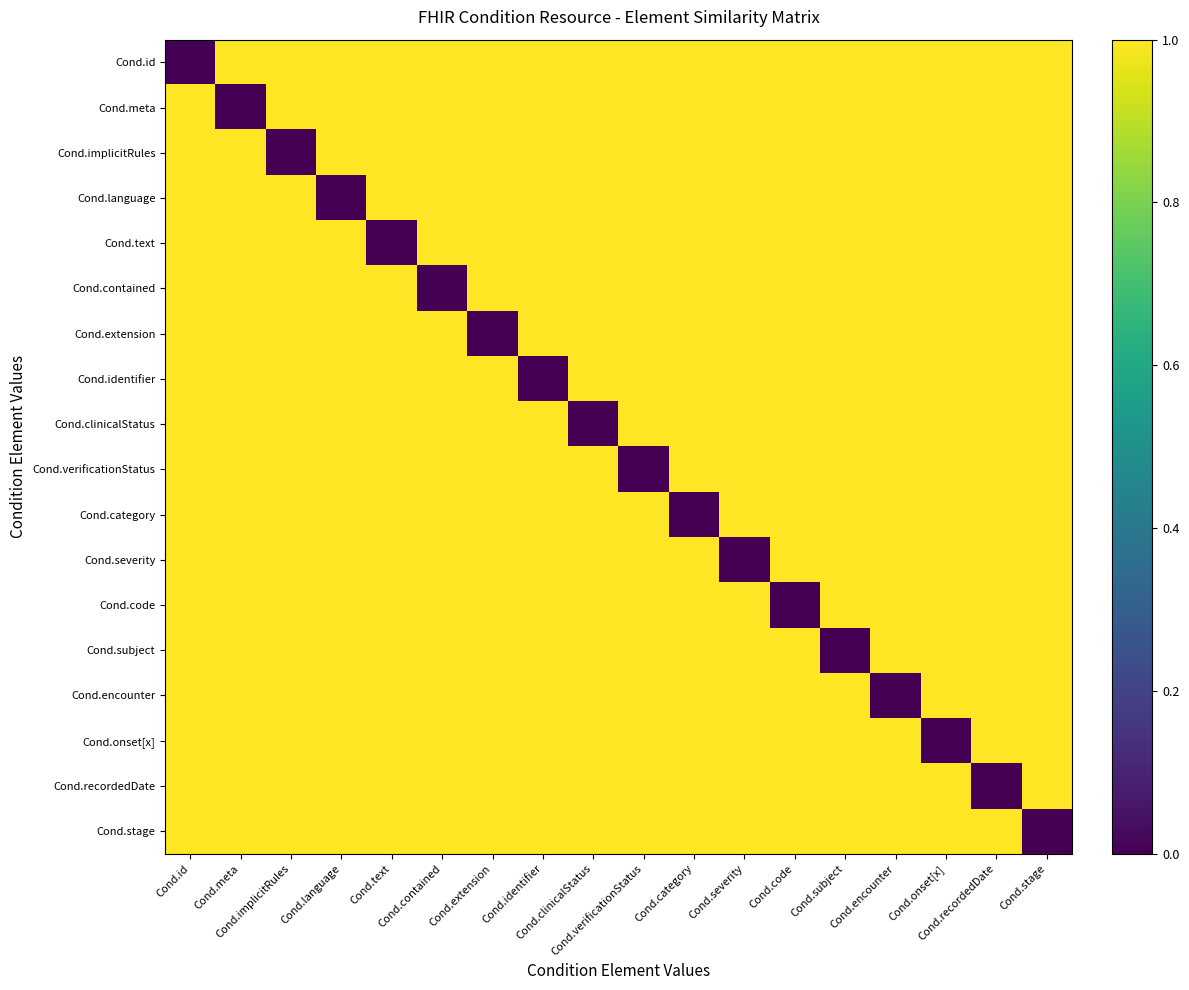

Reading right to left, list all the values displayed in this chart.

Cond.id: Cond.stage=1	Cond.recordedDate=1	Cond.onset[x]=1	Cond.encounter=1	Cond.subject=1	Cond.code=1	Cond.severity=1	Cond.category=1	Cond.verificationStatus=1	Cond.clinicalStatus=1	Cond.identifier=1	Cond.extension=1	Cond.contained=1	Cond.text=1	Cond.language=1	Cond.implicitRules=1	Cond.meta=1	Cond.id=0
Cond.meta: Cond.stage=1	Cond.recordedDate=1	Cond.onset[x]=1	Cond.encounter=1	Cond.subject=1	Cond.code=1	Cond.severity=1	Cond.category=1	Cond.verificationStatus=1	Cond.clinicalStatus=1	Cond.identifier=1	Cond.extension=1	Cond.contained=1	Cond.text=1	Cond.language=1	Cond.implicitRules=1	Cond.meta=0	Cond.id=1
Cond.implicitRules: Cond.stage=1	Cond.recordedDate=1	Cond.onset[x]=1	Cond.encounter=1	Cond.subject=1	Cond.code=1	Cond.severity=1	Cond.category=1	Cond.verificationStatus=1	Cond.clinicalStatus=1	Cond.identifier=1	Cond.extension=1	Cond.contained=1	Cond.text=1	Cond.language=1	Cond.implicitRules=0	Cond.meta=1	Cond.id=1
Cond.language: Cond.stage=1	Cond.recordedDate=1	Cond.onset[x]=1	Cond.encounter=1	Cond.subject=1	Cond.code=1	Cond.severity=1	Cond.category=1	Cond.verificationStatus=1	Cond.clinicalStatus=1	Cond.identifier=1	Cond.extension=1	Cond.contained=1	Cond.text=1	Cond.language=0	Cond.implicitRules=1	Cond.meta=1	Cond.id=1
Cond.text: Cond.stage=1	Cond.recordedDate=1	Cond.onset[x]=1	Cond.encounter=1	Cond.subject=1	Cond.code=1	Cond.severity=1	Cond.category=1	Cond.verificationStatus=1	Cond.clinicalStatus=1	Cond.identifier=1	Cond.extension=1	Cond.contained=1	Cond.text=0	Cond.language=1	Cond.implicitRules=1	Cond.meta=1	Cond.id=1
Cond.contained: Cond.stage=1	Cond.recordedDate=1	Cond.onset[x]=1	Cond.encounter=1	Cond.subject=1	Cond.code=1	Cond.severity=1	Cond.category=1	Cond.verificationStatus=1	Cond.clinicalStatus=1	Cond.identifier=1	Cond.extension=1	Cond.contained=0	Cond.text=1	Cond.language=1	Cond.implicitRules=1	Cond.meta=1	Cond.id=1
Cond.extension: Cond.stage=1	Cond.recordedDate=1	Cond.onset[x]=1	Cond.encounter=1	Cond.subject=1	Cond.code=1	Cond.severity=1	Cond.category=1	Cond.verificationStatus=1	Cond.clinicalStatus=1	Cond.identifier=1	Cond.extension=0	Cond.contained=1	Cond.text=1	Cond.language=1	Cond.implicitRules=1	Cond.meta=1	Cond.id=1
Cond.identifier: Cond.stage=1	Cond.recordedDate=1	Cond.onset[x]=1	Cond.encounter=1	Cond.subject=1	Cond.code=1	Cond.severity=1	Cond.category=1	Cond.verificationStatus=1	Cond.clinicalStatus=1	Cond.identifier=0	Cond.extension=1	Cond.contained=1	Cond.text=1	Cond.language=1	Cond.implicitRules=1	Cond.meta=1	Cond.id=1
Cond.clinicalStatus: Cond.stage=1	Cond.recordedDate=1	Cond.onset[x]=1	Cond.encounter=1	Cond.subject=1	Cond.code=1	Cond.severity=1	Cond.category=1	Cond.verificationStatus=1	Cond.clinicalStatus=0	Cond.identifier=1	Cond.extension=1	Cond.contained=1	Cond.text=1	Cond.language=1	Cond.implicitRules=1	Cond.meta=1	Cond.id=1
Cond.verificationStatus: Cond.stage=1	Cond.recordedDate=1	Cond.onset[x]=1	Cond.encounter=1	Cond.subject=1	Cond.code=1	Cond.severity=1	Cond.category=1	Cond.verificationStatus=0	Cond.clinicalStatus=1	Cond.identifier=1	Cond.extension=1	Cond.contained=1	Cond.text=1	Cond.language=1	Cond.implicitRules=1	Cond.meta=1	Cond.id=1
Cond.category: Cond.stage=1	Cond.recordedDate=1	Cond.onset[x]=1	Cond.encounter=1	Cond.subject=1	Cond.code=1	Cond.severity=1	Cond.category=0	Cond.verificationStatus=1	Cond.clinicalStatus=1	Cond.identifier=1	Cond.extension=1	Cond.contained=1	Cond.text=1	Cond.language=1	Cond.implicitRules=1	Cond.meta=1	Cond.id=1
Cond.severity: Cond.stage=1	Cond.recordedDate=1	Cond.onset[x]=1	Cond.encounter=1	Cond.subject=1	Cond.code=1	Cond.severity=0	Cond.category=1	Cond.verificationStatus=1	Cond.clinicalStatus=1	Cond.identifier=1	Cond.extension=1	Cond.contained=1	Cond.text=1	Cond.language=1	Cond.implicitRules=1	Cond.meta=1	Cond.id=1
Cond.code: Cond.stage=1	Cond.recordedDate=1	Cond.onset[x]=1	Cond.encounter=1	Cond.subject=1	Cond.code=0	Cond.severity=1	Cond.category=1	Cond.verificationStatus=1	Cond.clinicalStatus=1	Cond.identifier=1	Cond.extension=1	Cond.contained=1	Cond.text=1	Cond.language=1	Cond.implicitRules=1	Cond.meta=1	Cond.id=1
Cond.subject: Cond.stage=1	Cond.recordedDate=1	Cond.onset[x]=1	Cond.encounter=1	Cond.subject=0	Cond.code=1	Cond.severity=1	Cond.category=1	Cond.verificationStatus=1	Cond.clinicalStatus=1	Cond.identifier=1	Cond.extension=1	Cond.contained=1	Cond.text=1	Cond.language=1	Cond.implicitRules=1	Cond.meta=1	Cond.id=1
Cond.encounter: Cond.stage=1	Cond.recordedDate=1	Cond.onset[x]=1	Cond.encounter=0	Cond.subject=1	Cond.code=1	Cond.severity=1	Cond.category=1	Cond.verificationStatus=1	Cond.clinicalStatus=1	Cond.identifier=1	Cond.extension=1	Cond.contained=1	Cond.text=1	Cond.language=1	Cond.implicitRules=1	Cond.meta=1	Cond.id=1
Cond.onset[x]: Cond.stage=1	Cond.recordedDate=1	Cond.onset[x]=0	Cond.encounter=1	Cond.subject=1	Cond.code=1	Cond.severity=1	Cond.category=1	Cond.verificationStatus=1	Cond.clinicalStatus=1	Cond.identifier=1	Cond.extension=1	Cond.contained=1	Cond.text=1	Cond.language=1	Cond.implicitRules=1	Cond.meta=1	Cond.id=1
Cond.recordedDate: Cond.stage=1	Cond.recordedDate=0	Cond.onset[x]=1	Cond.encounter=1	Cond.subject=1	Cond.code=1	Cond.severity=1	Cond.category=1	Cond.verificationStatus=1	Cond.clinicalStatus=1	Cond.identifier=1	Cond.extension=1	Cond.contained=1	Cond.text=1	Cond.language=1	Cond.implicitRules=1	Cond.meta=1	Cond.id=1
Cond.stage: Cond.stage=0	Cond.recordedDate=1	Cond.onset[x]=1	Cond.encounter=1	Cond.subject=1	Cond.code=1	Cond.severity=1	Cond.category=1	Cond.verificationStatus=1	Cond.clinicalStatus=1	Cond.identifier=1	Cond.extension=1	Cond.contained=1	Cond.text=1	Cond.language=1	Cond.implicitRules=1	Cond.meta=1	Cond.id=1